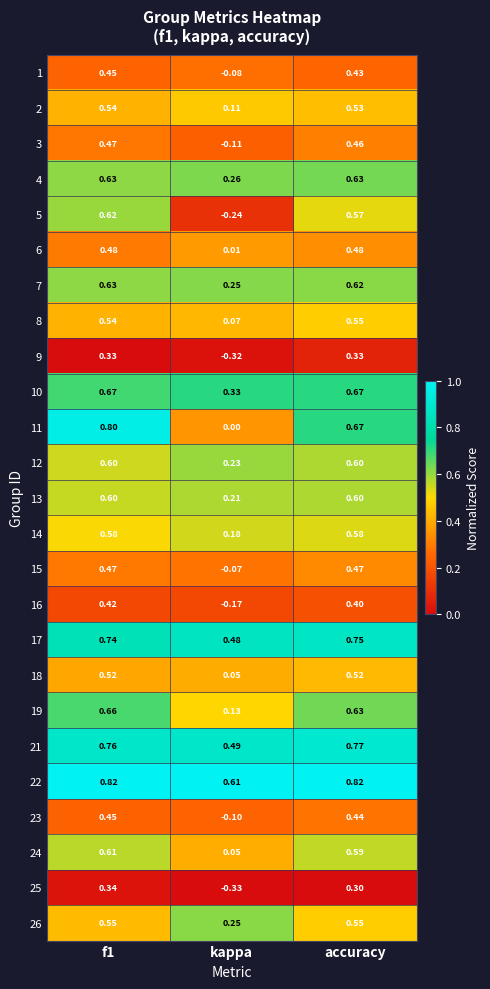

Is the value of 4 at f1 greater than the value of 13 at f1?

Yes